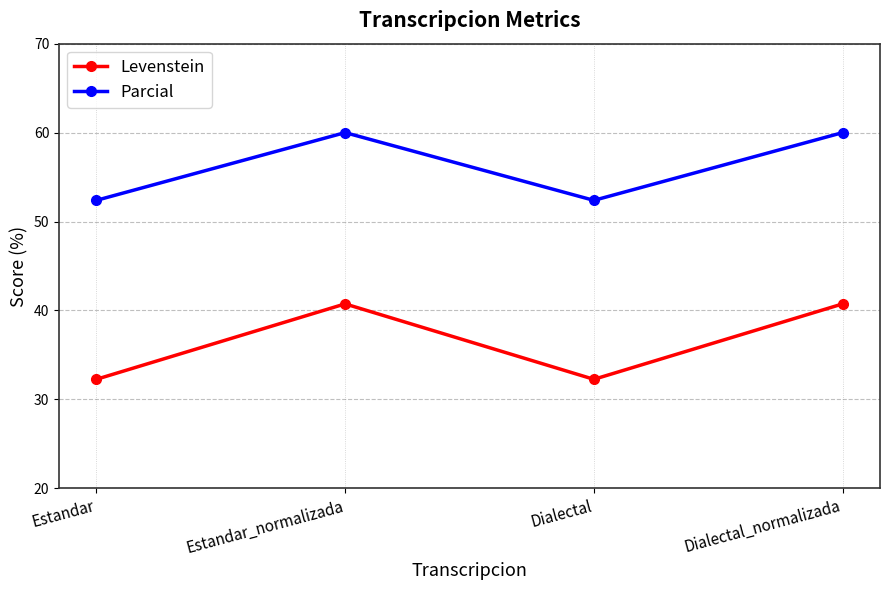

Is it true that Parcial equals 52.4 at Dialectal?

True